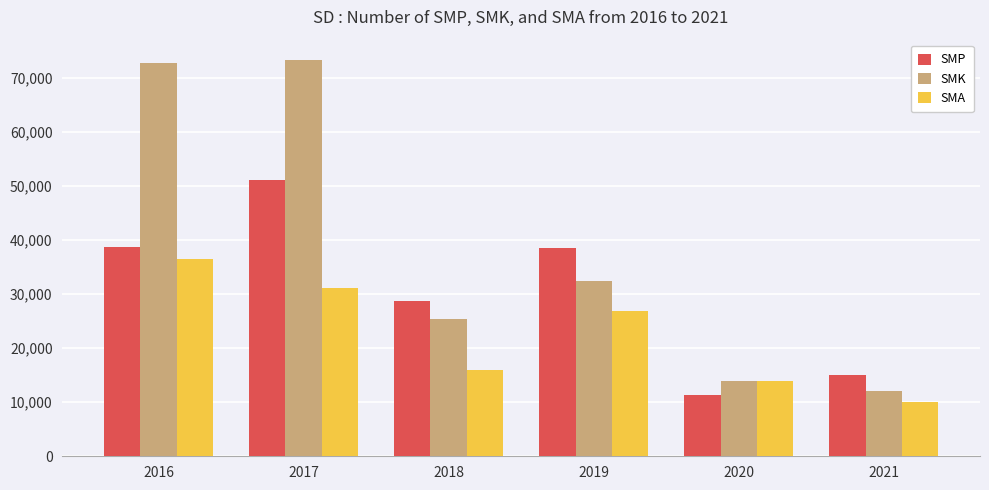

What is the greatest value displayed?

73388